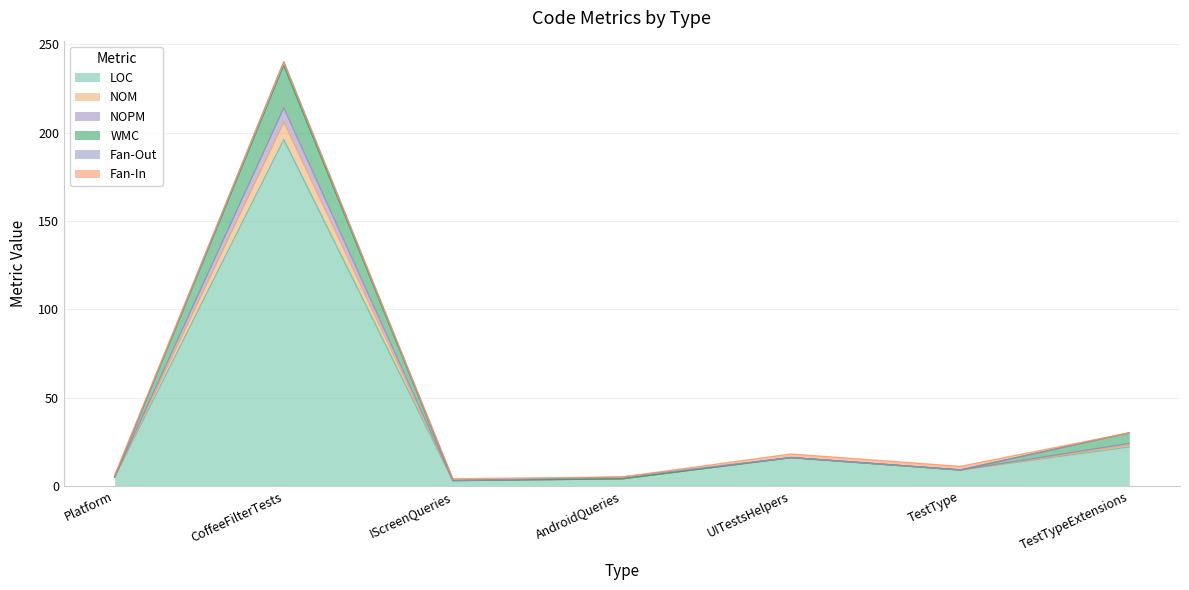

How many data points does each series have?

7